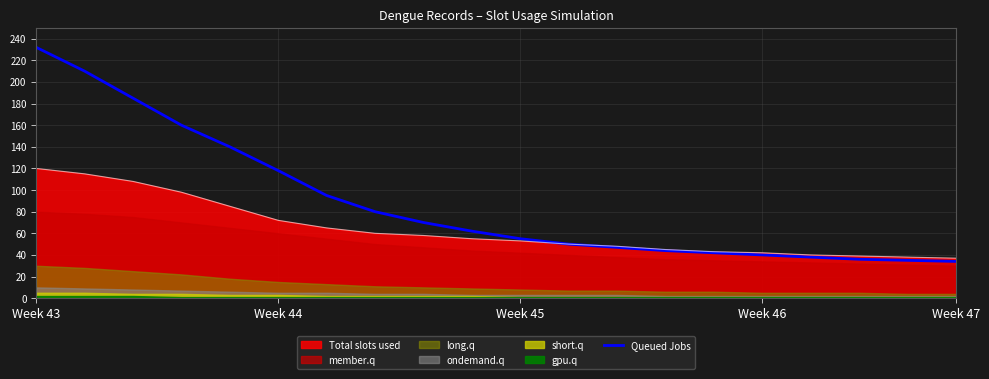

The value of Total slots used at Week 43 is 120. True or false?

True